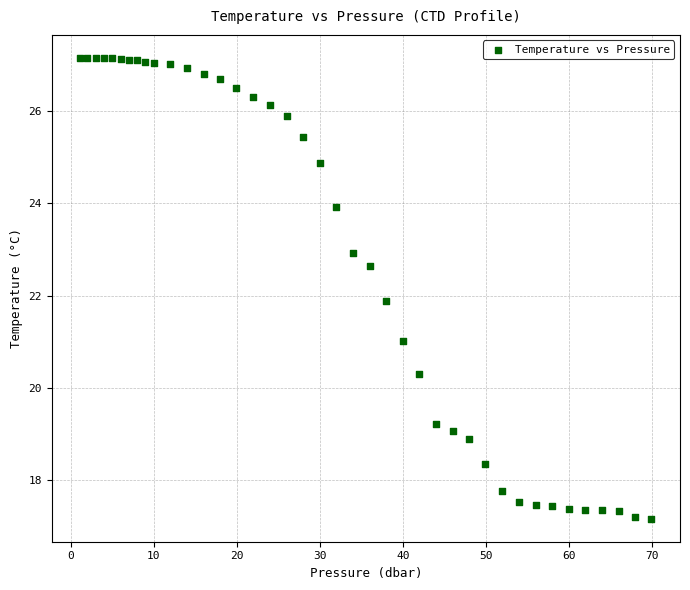

What is the range of X values (max minus min)?

68.8